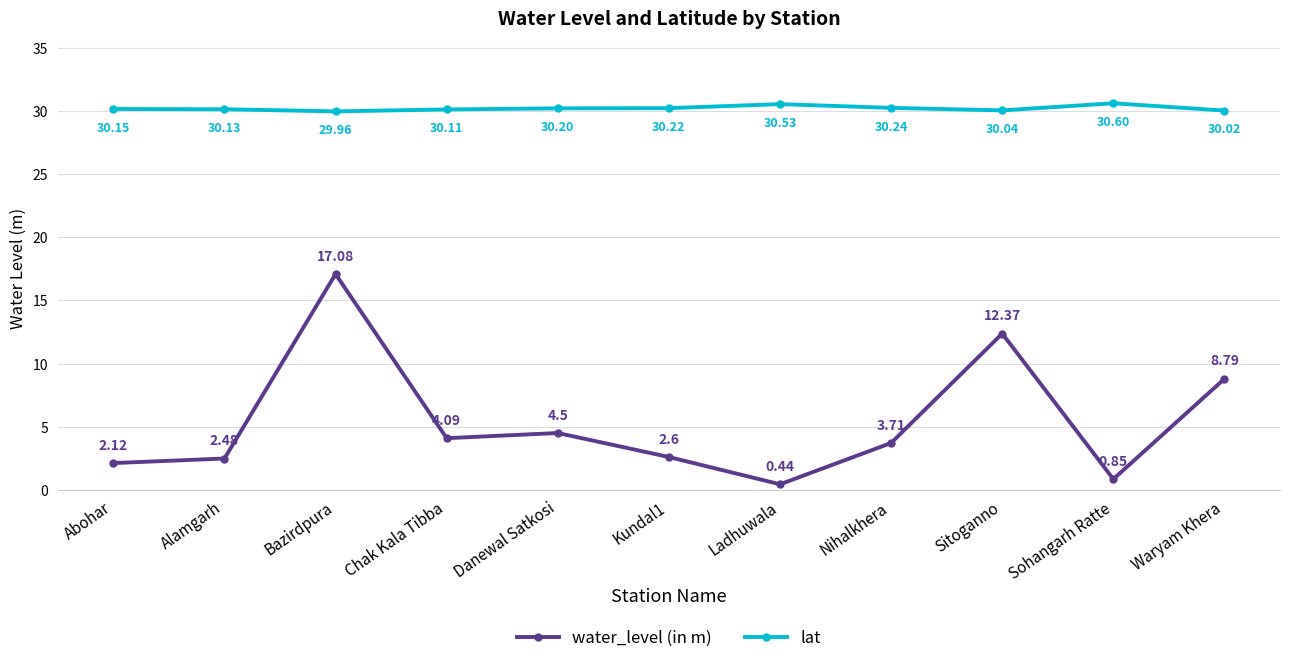

What is the highest value of the lat series?

30.6